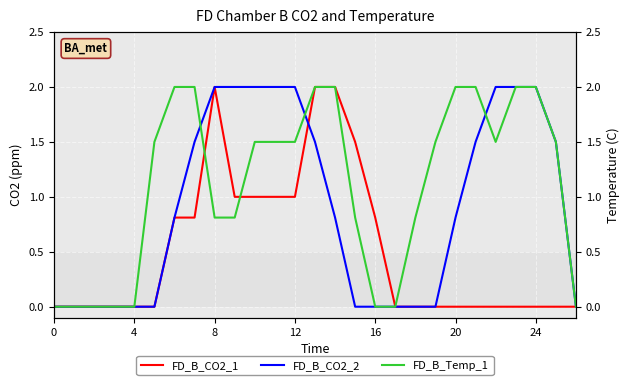

At which category is the sum across all series the highest?

13